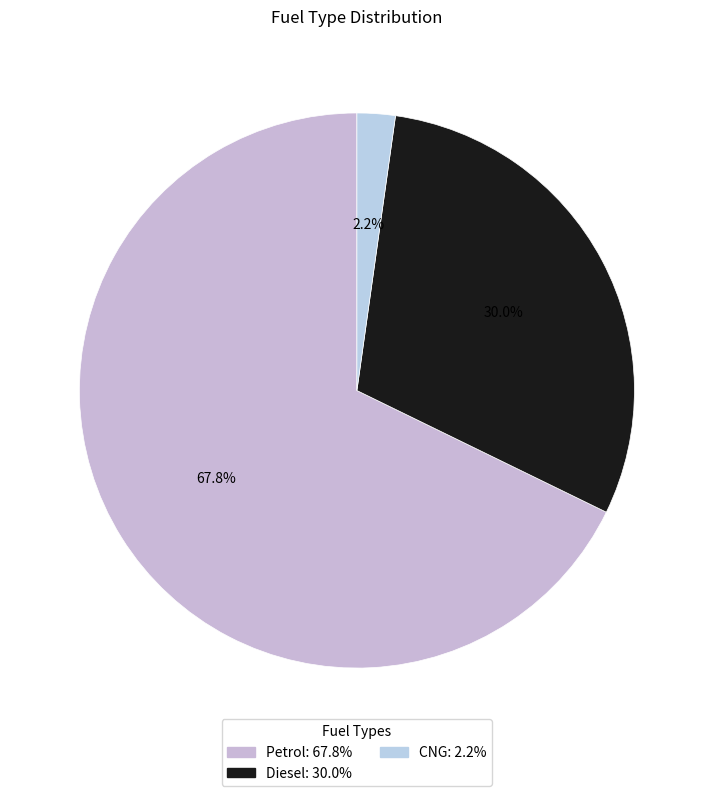

What is the ratio of the value at Petrol to the value at Diesel?

2.3